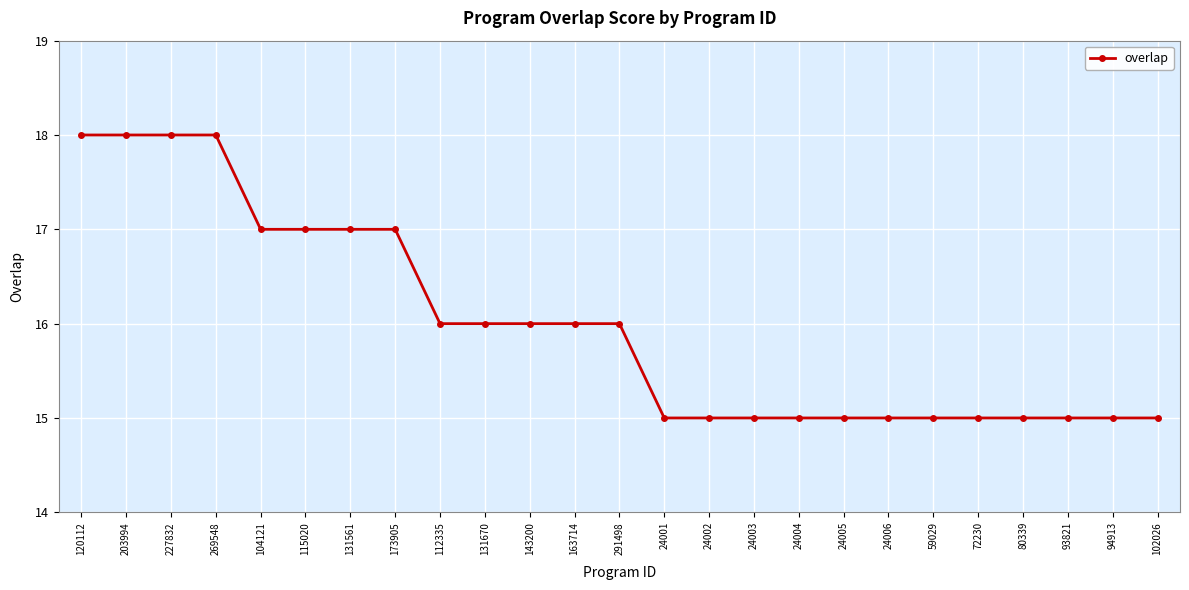

What position from the left is 24004?

17